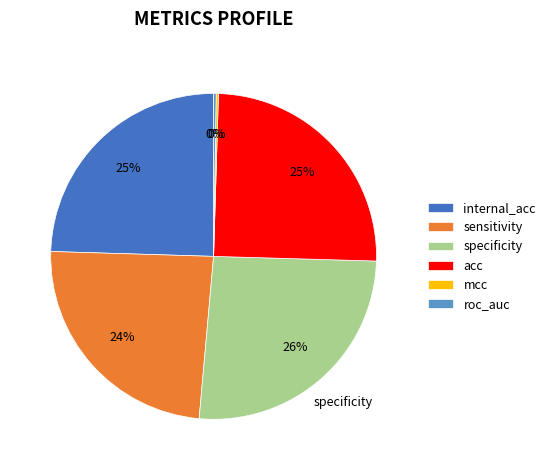

Which slice is the largest?

specificity